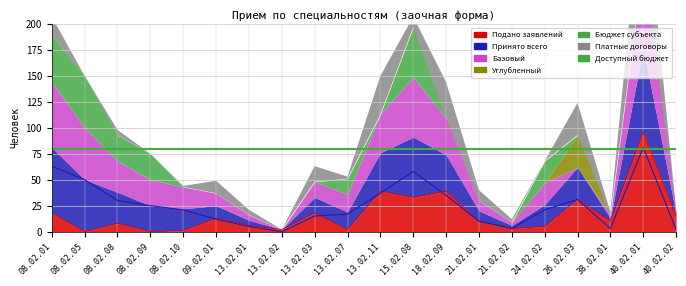

How many data points in Платные договоры are less than 5?

9